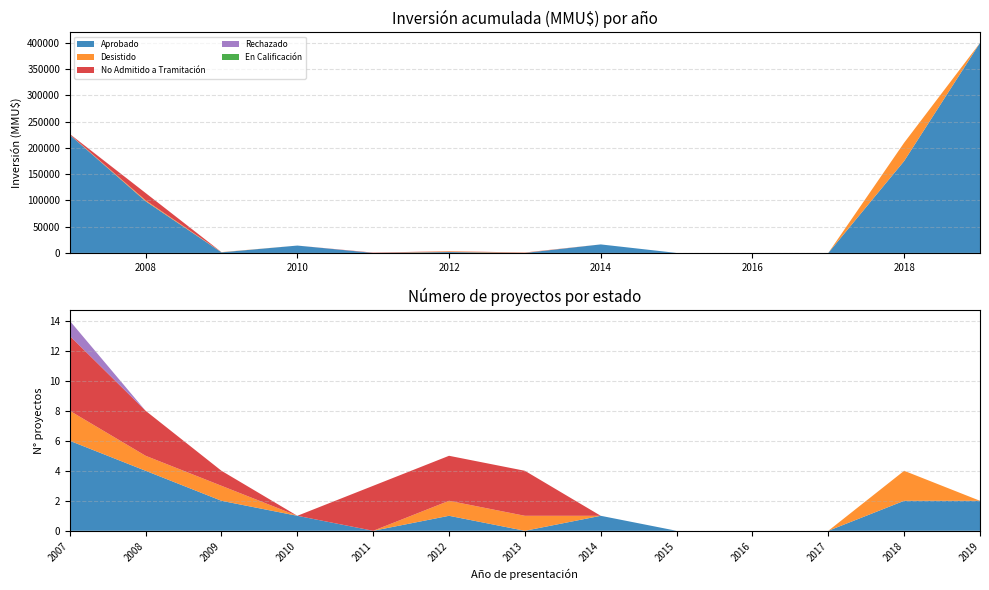

Reading left to right, extract all data points from this chart.

Aprobado: 6	4	2	1	0	1	0	1	0	0	0	2	2
Desistido: 2	1	1	0	0	1	1	0	0	0	0	2	0
No Admitido a Tramitación: 5	3	1	0	3	3	3	0	0	0	0	0	0
Rechazado: 1	0	0	0	0	0	0	0	0	0	0	0	0
En Calificación: 0	0	0	0	0	0	0	0	0	0	0	0	0